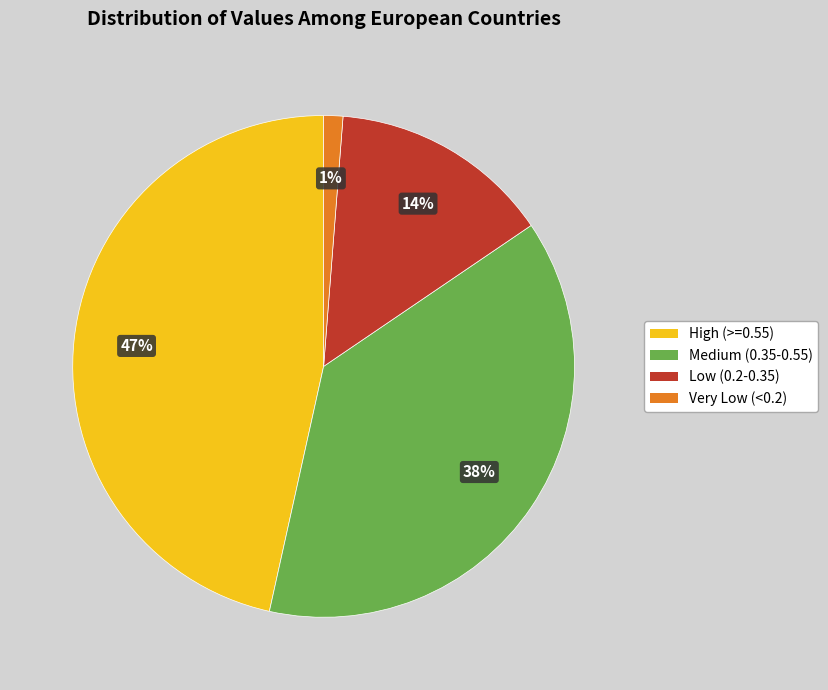

How many slices are in this pie chart?

4